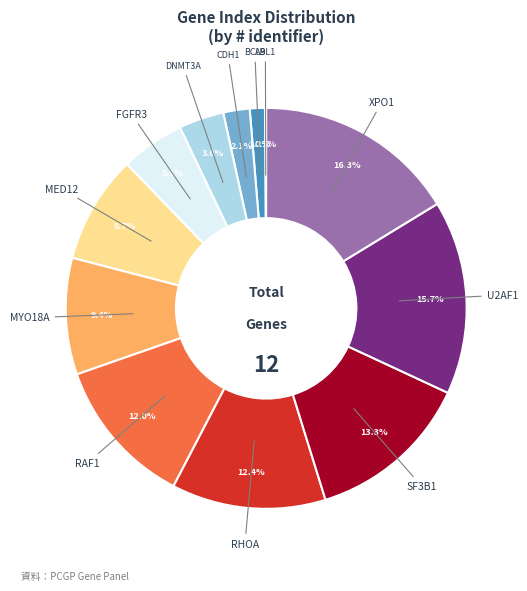

What portion of the pie excludes FGFR3?

94.9%